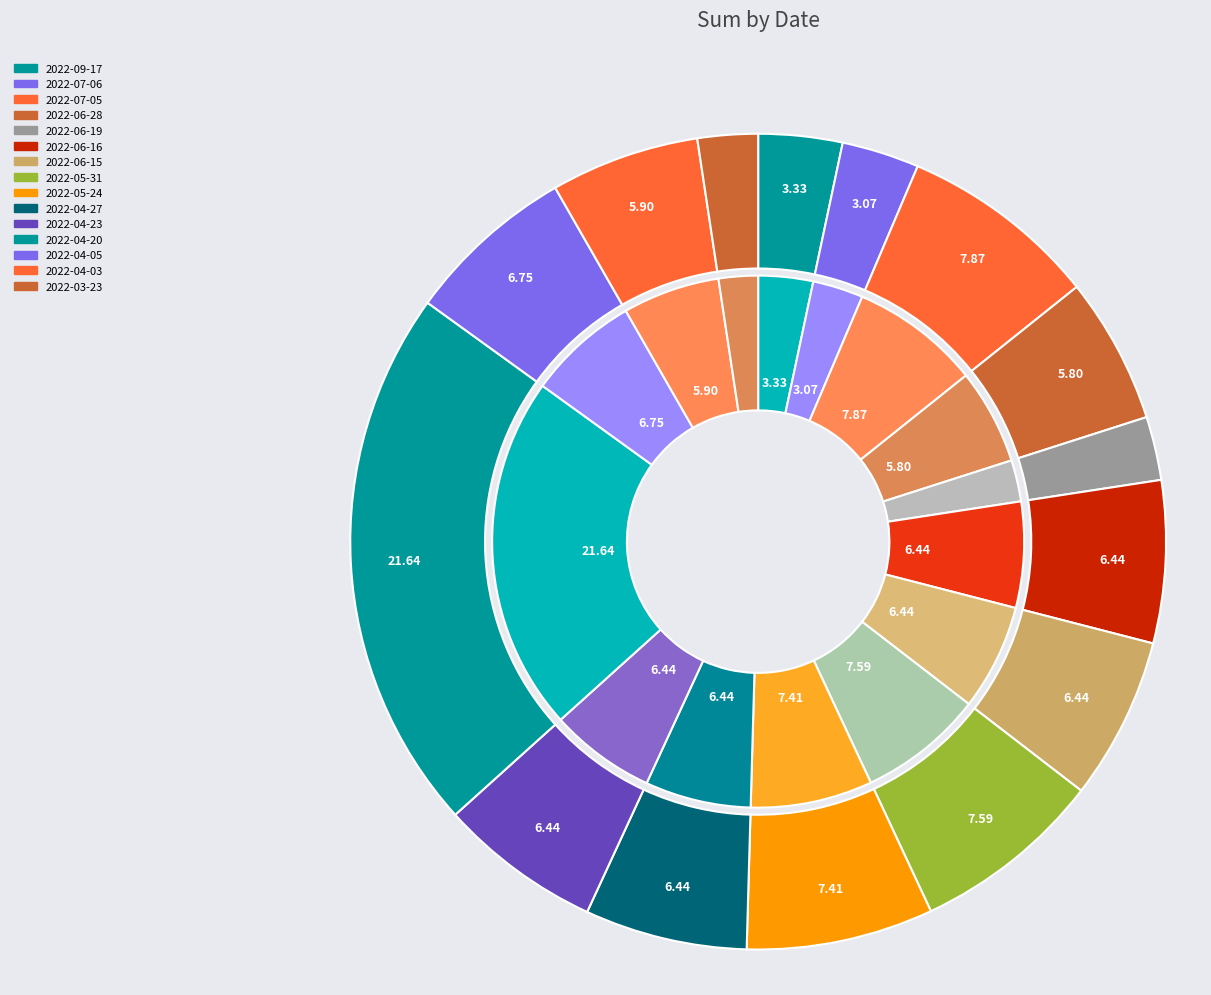

To the nearest percent, what is the difference between the 2022-04-27 and 2022-04-03 slice percentages?

1%